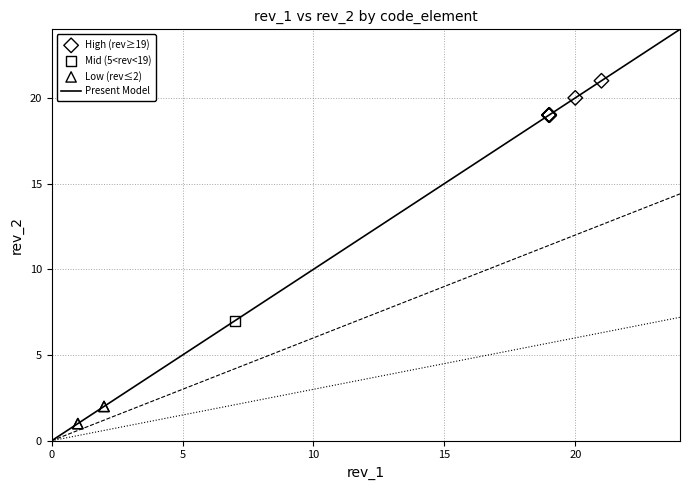

Which series reaches the maximum Y coordinate?

High (rev≥19)